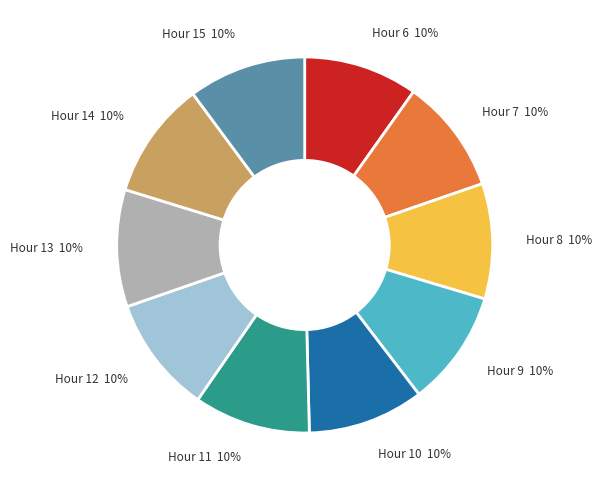

To the nearest percent, what is the average slice percentage?

10%